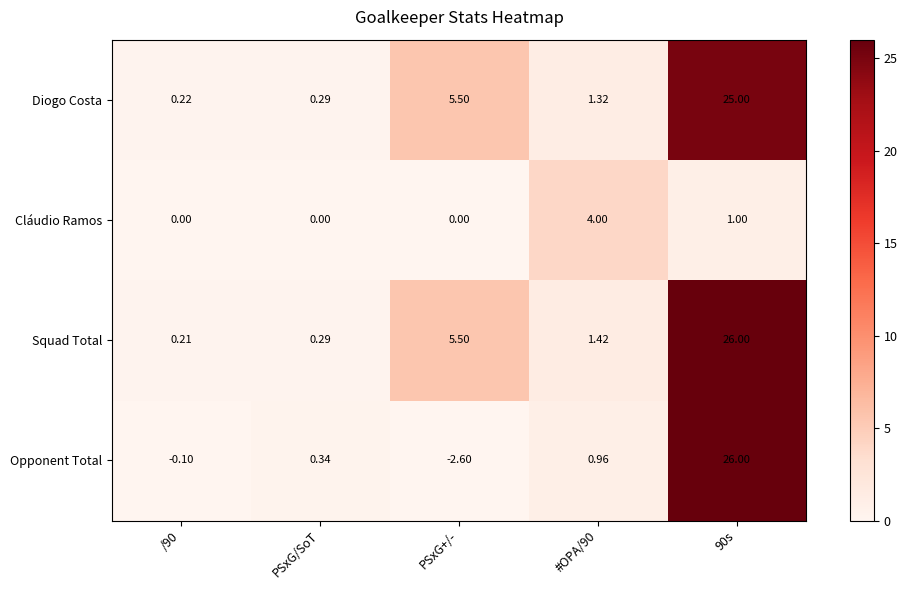

Between #OPA/90 and 90s, which series saw the biggest shift?

Opponent Total